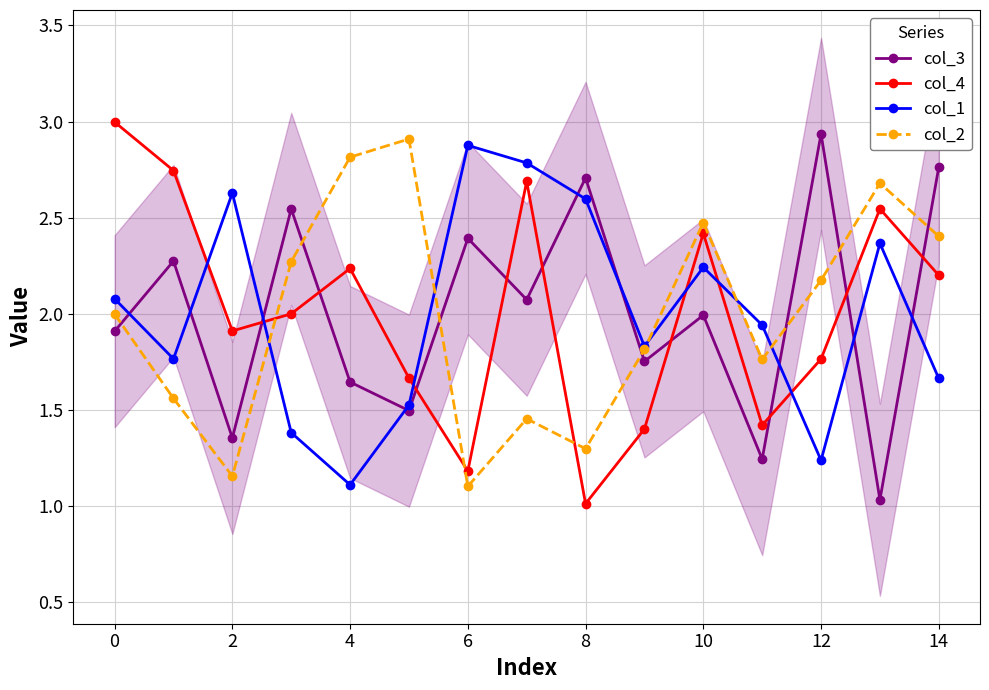

What is the label of the 3rd point from the right?

12